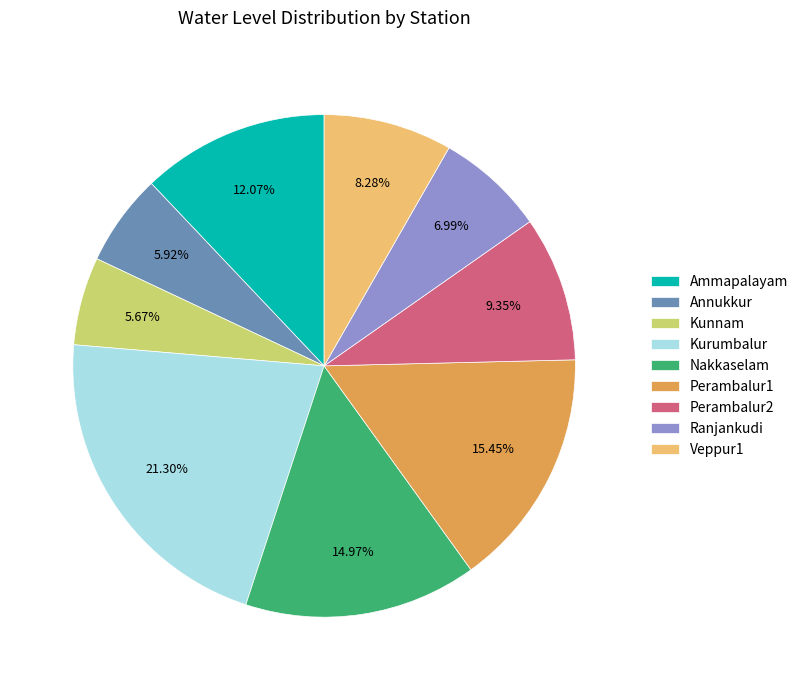

Does Ranjankudi account for over 50% of the chart?

No